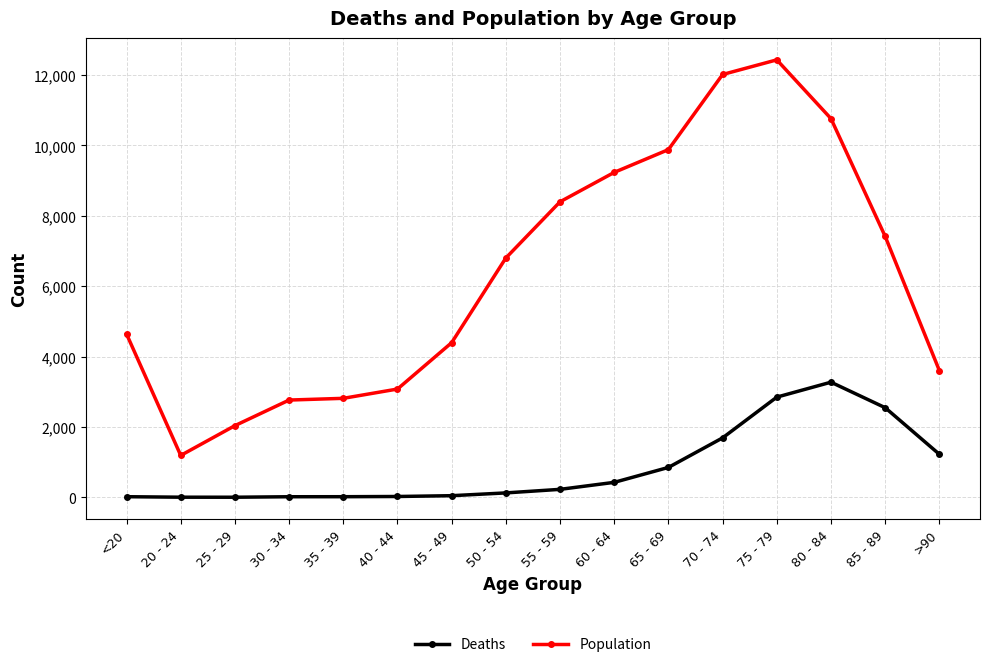

What is the average value of the Population series?

6343